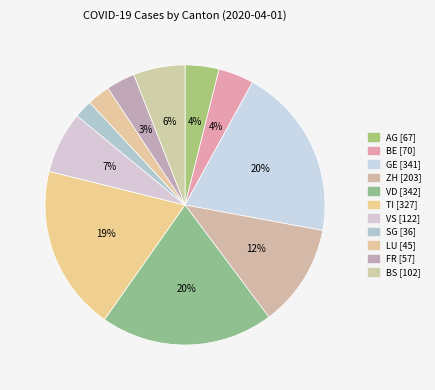

Which slice is the largest?

VD